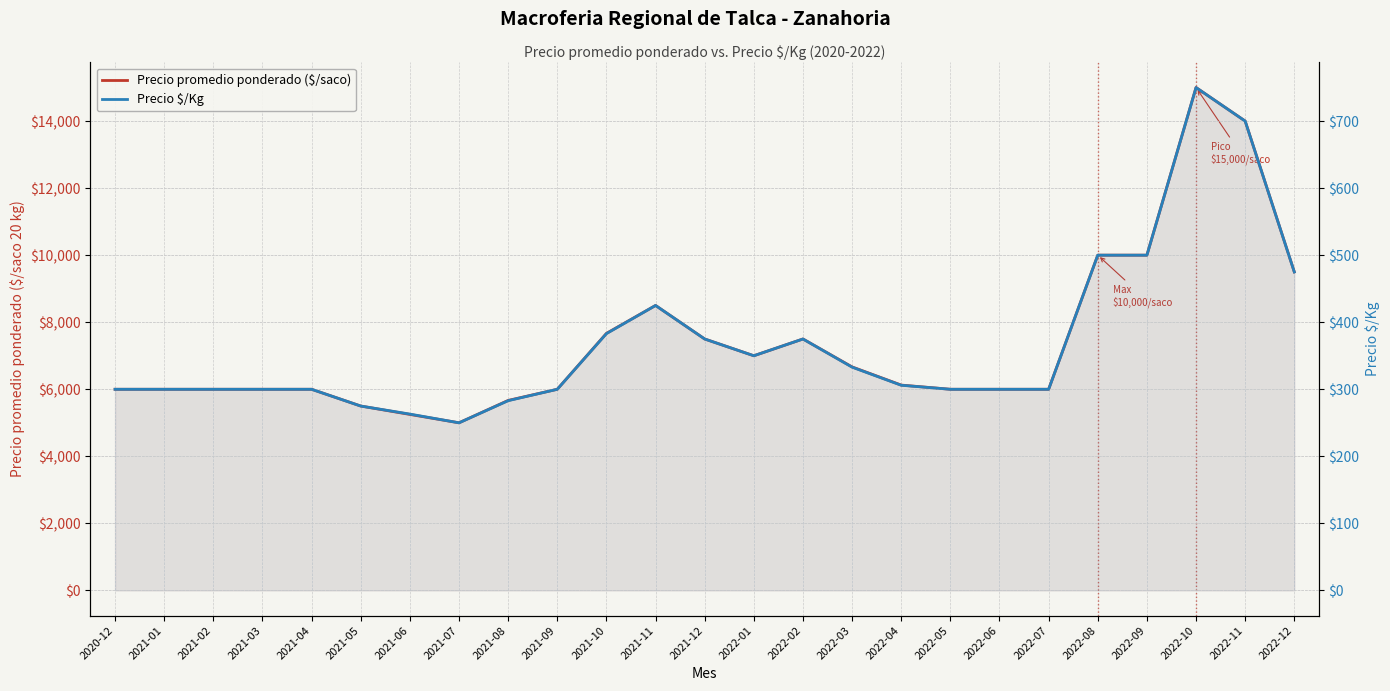

What is the difference between the highest and lowest values at 2021-06?

4987